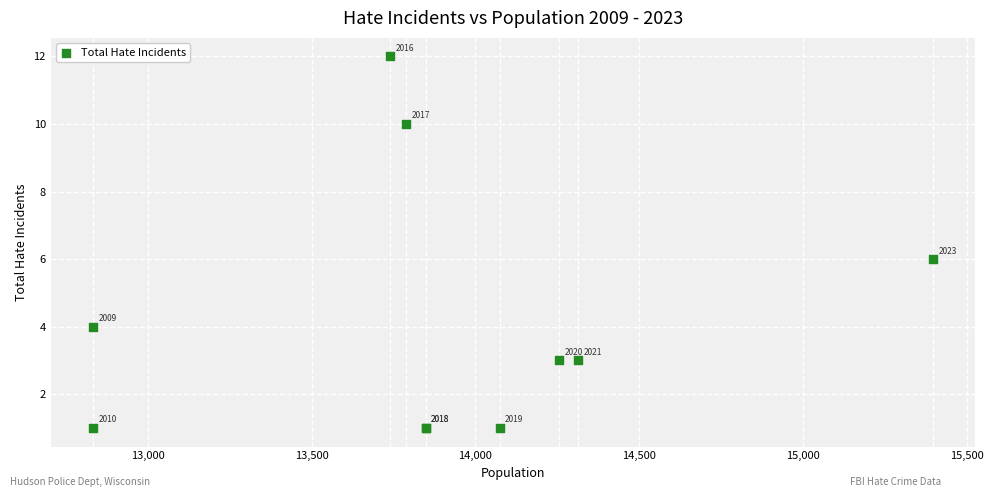

What Y value in the scatter plot is closest to 6?

6